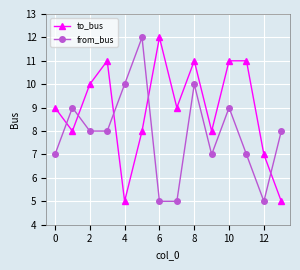

In from_bus, how many points are higher than both neighbors (excluding endpoints)?

4